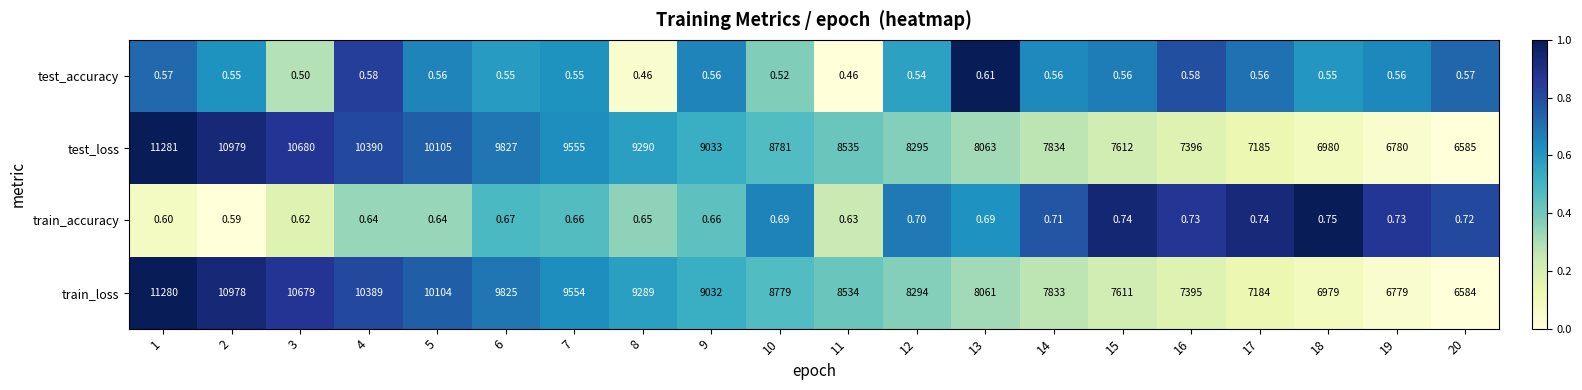

Which label corresponds to the largest value in the chart?

1